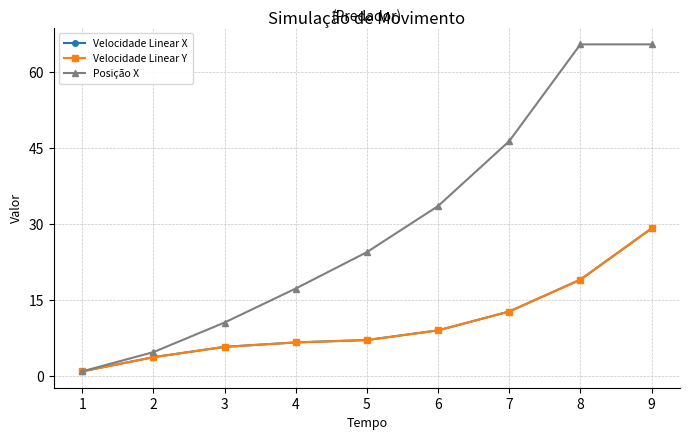

Does the chart have visible grid lines?

Yes